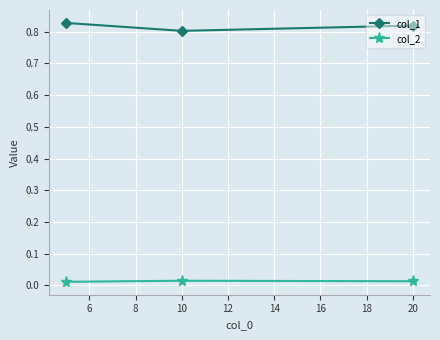

Rank the series by their maximum value, from lowest to highest.

col_2, col_1